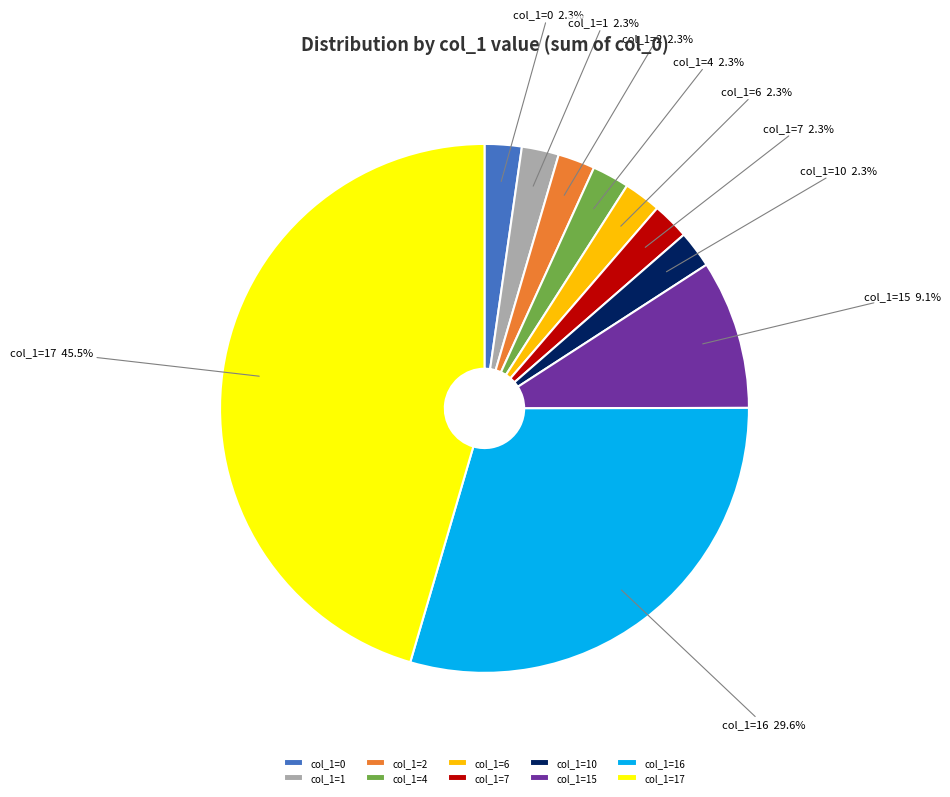

Combined, do col_1=1 and col_1=15 account for over 50%?

No